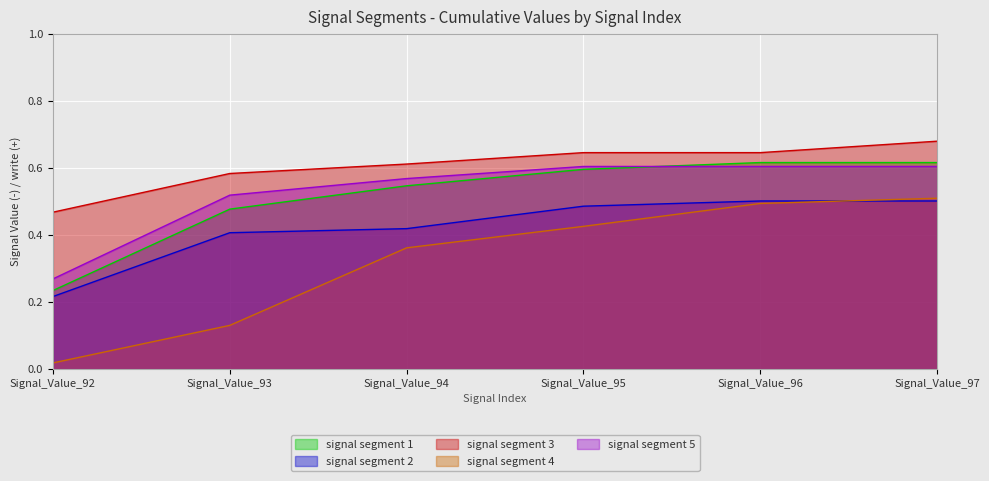

How many times do signal segment 1 and signal segment 5 cross each other?

1